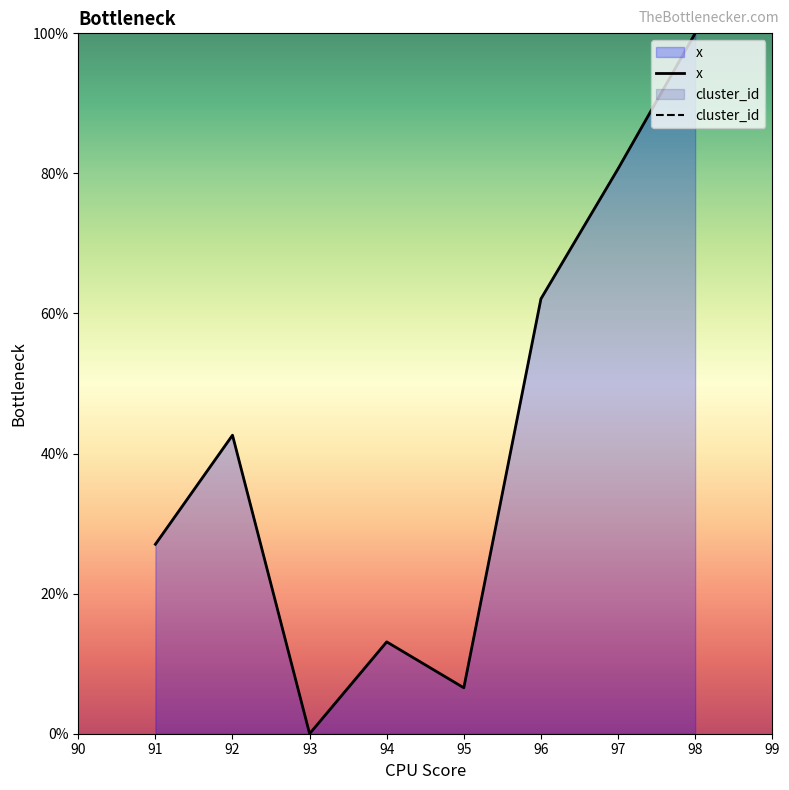

The x series shows 148.9 at 97. True or false?

False